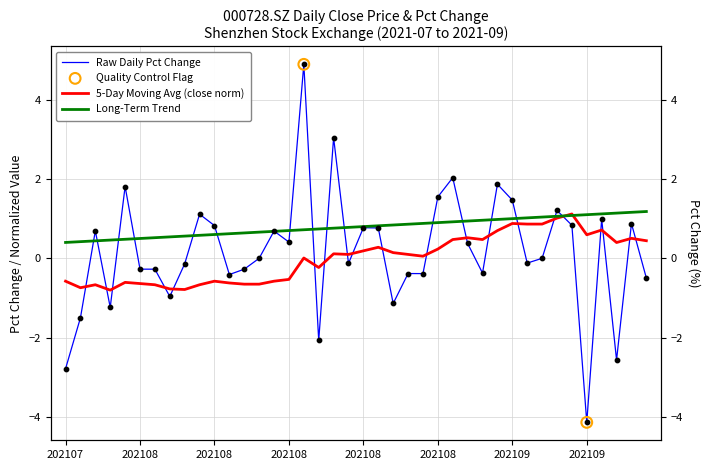

What is the total value across all series at 20210806?

-0.4